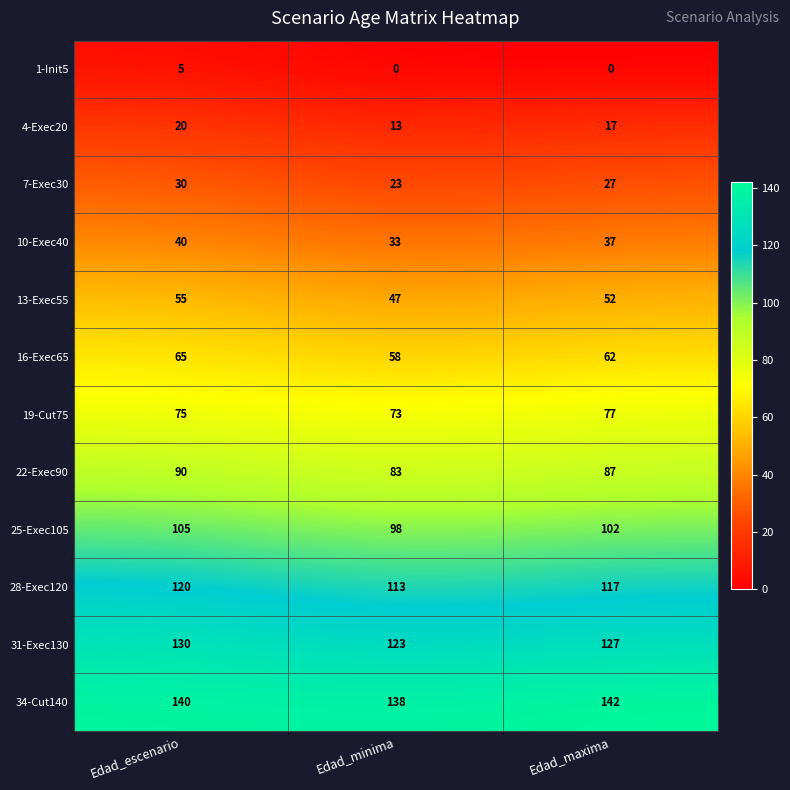

How many distinct data groups are displayed?

12